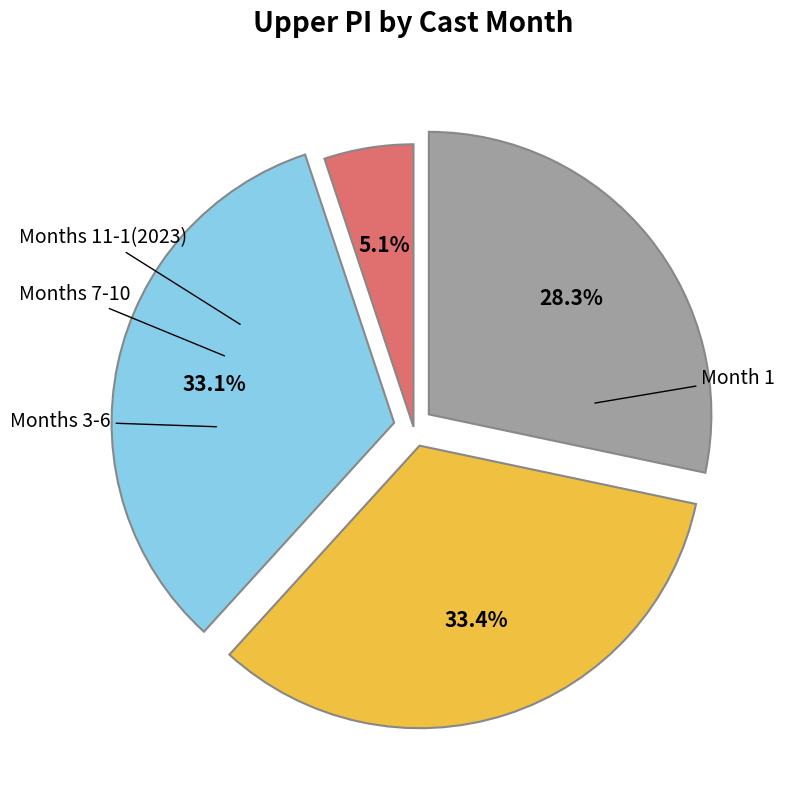

Is there any slice that represents more than half of the pie?

No